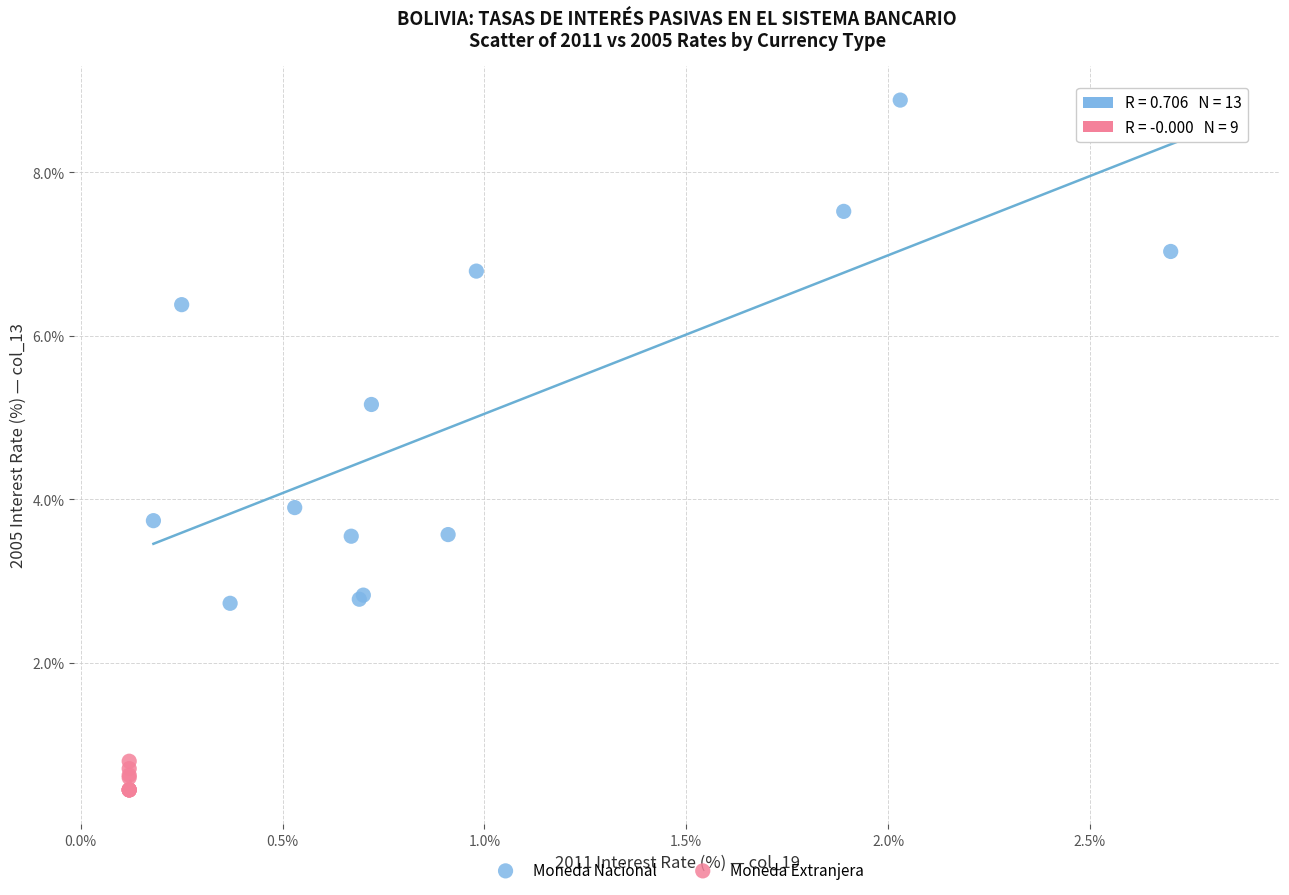

Which series contains the highest Y value?

Moneda Nacional